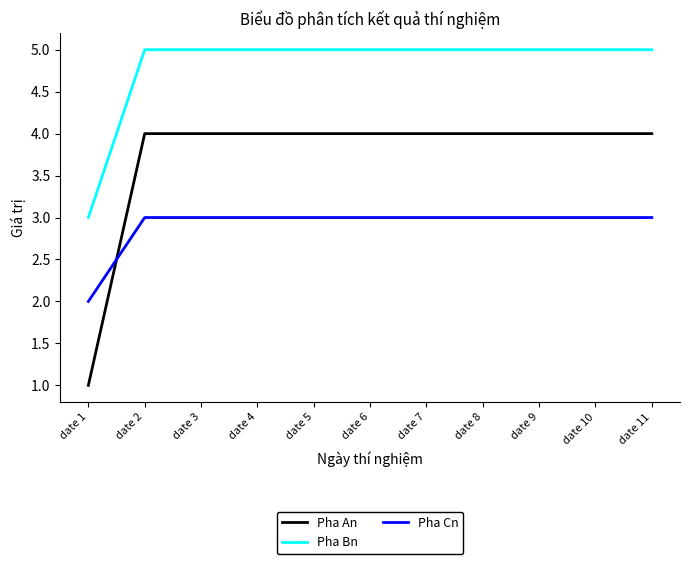

True or false: Pha Bn and Pha An intersect in this chart.

False